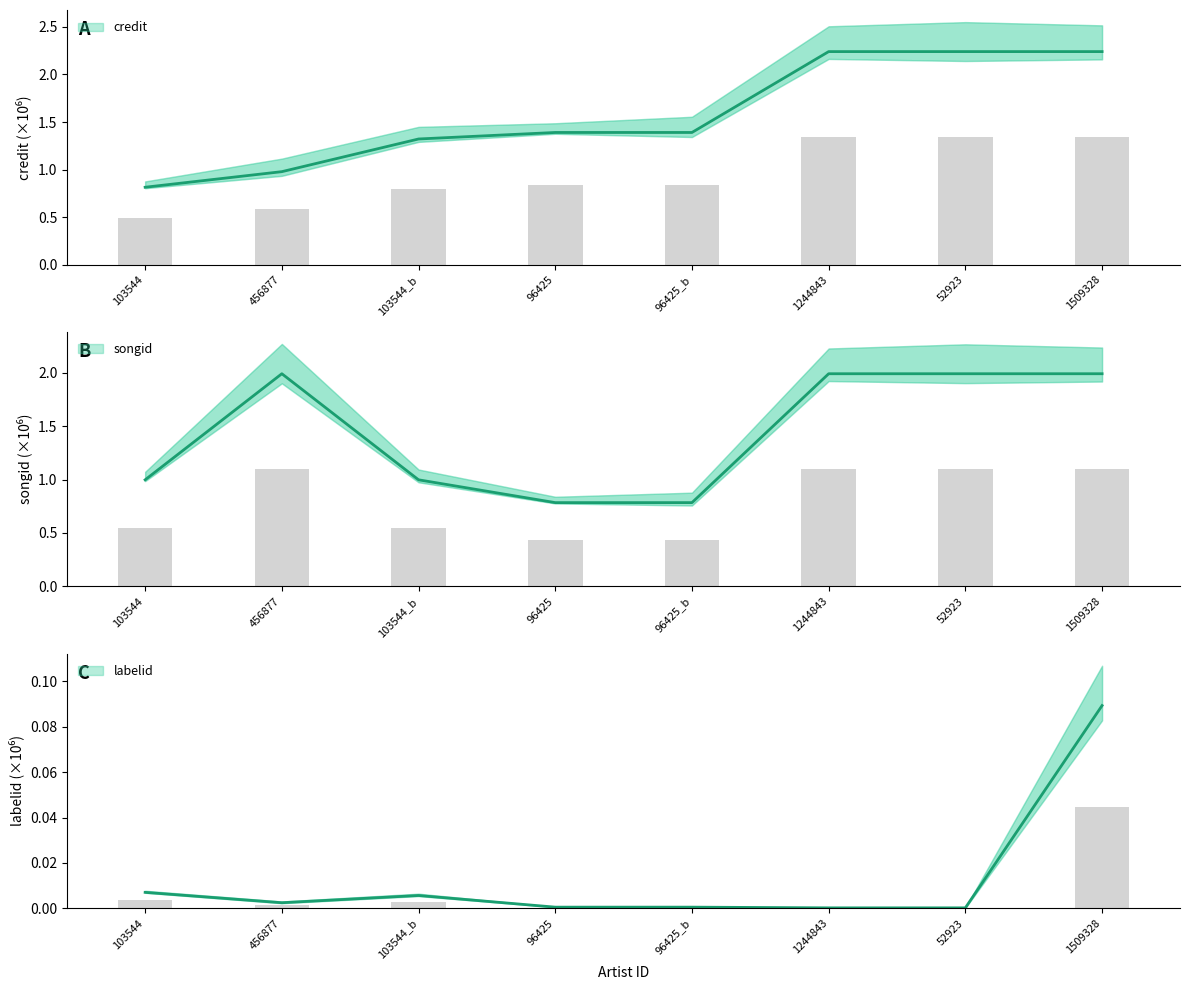

Reading left to right, extract all data points from this chart.

credit: 0.8	1.0	1.3	1.4	1.4	2.2	2.2	2.2
songid: 1.0	2.0	1.0	0.8	0.8	2.0	2.0	2.0
labelid: 0.0	0.0	0.0	0.0	0.0	0.0	0.0	0.1